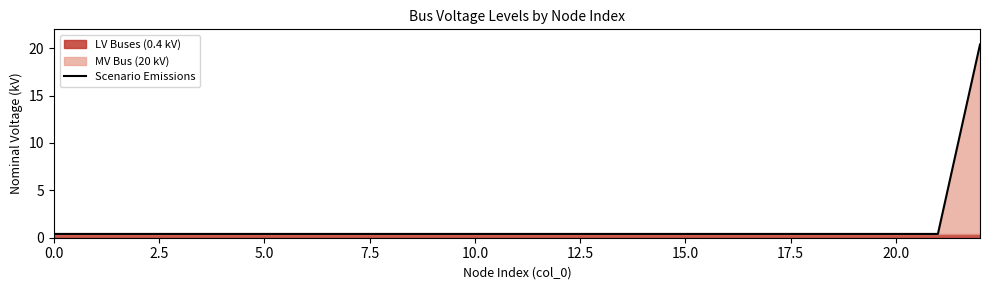

Between 5.0 and 7.5, which is larger?

5.0